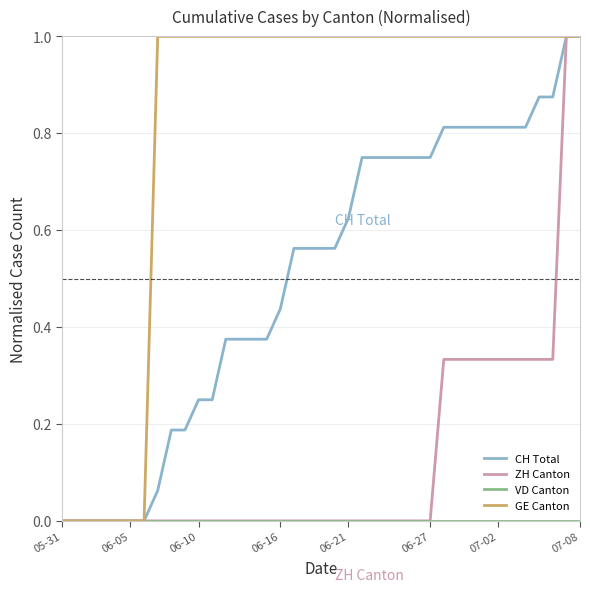

Which series has the largest total across all categories?

GE Canton